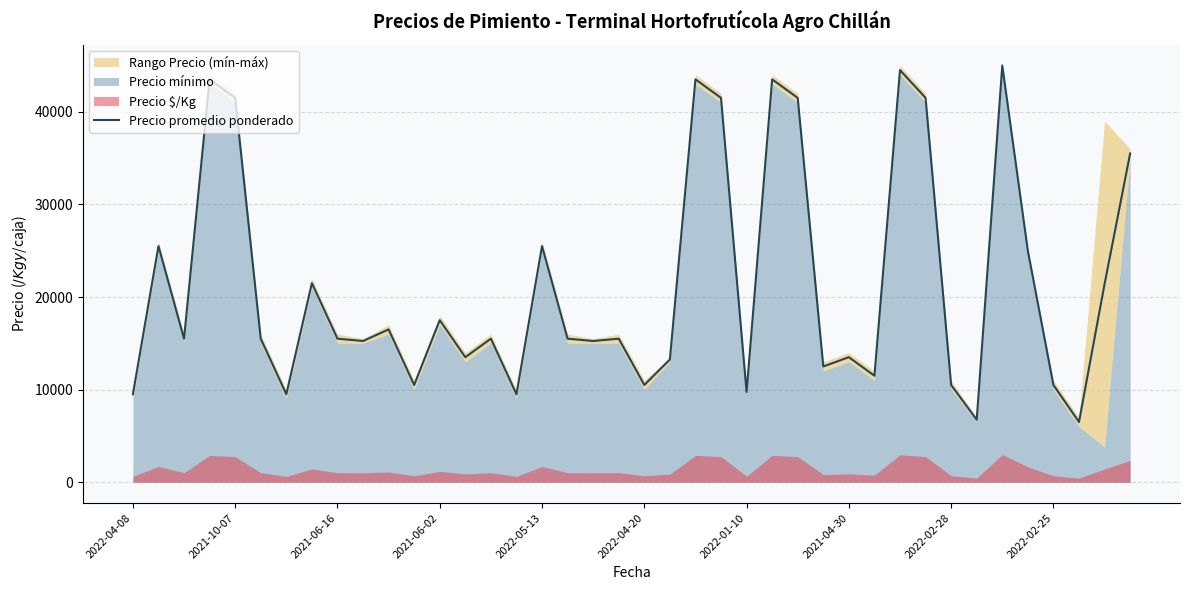

How many data points are less than 15500?

17